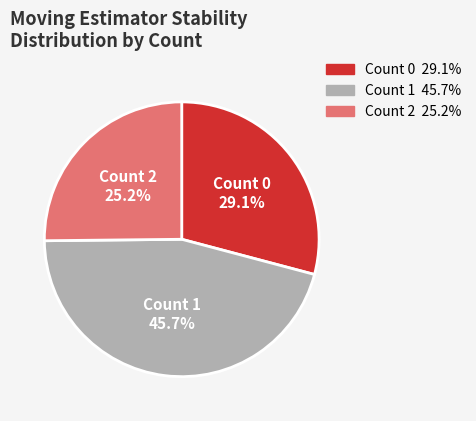

Is there a majority slice in this chart?

No